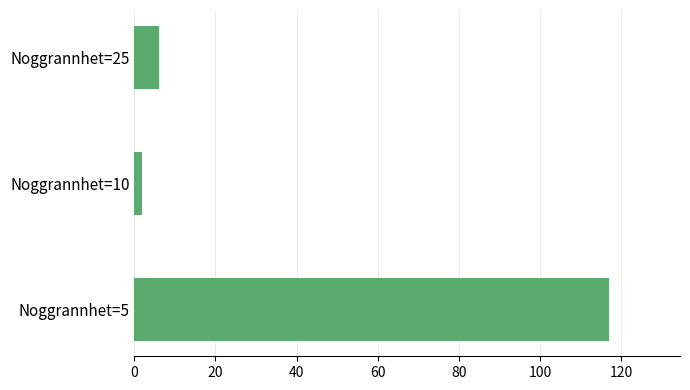

Reading bottom to top, extract all data points from this chart.

Noggrannhet=5=117	Noggrannhet=10=2	Noggrannhet=25=6